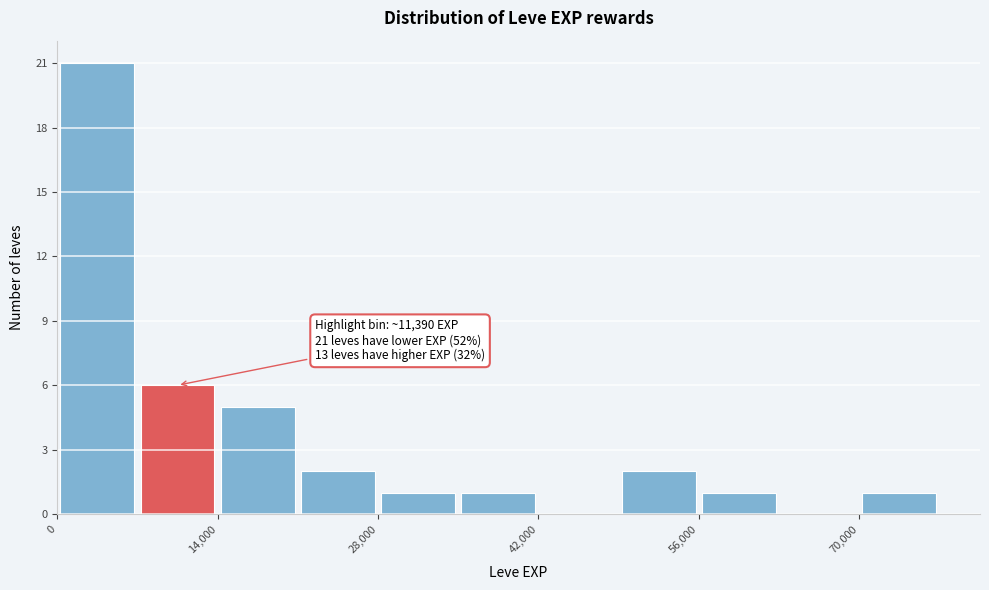

Around what value on the x-axis is the tallest bar? Give the approximate position of its centre, as read against the axis.

4000